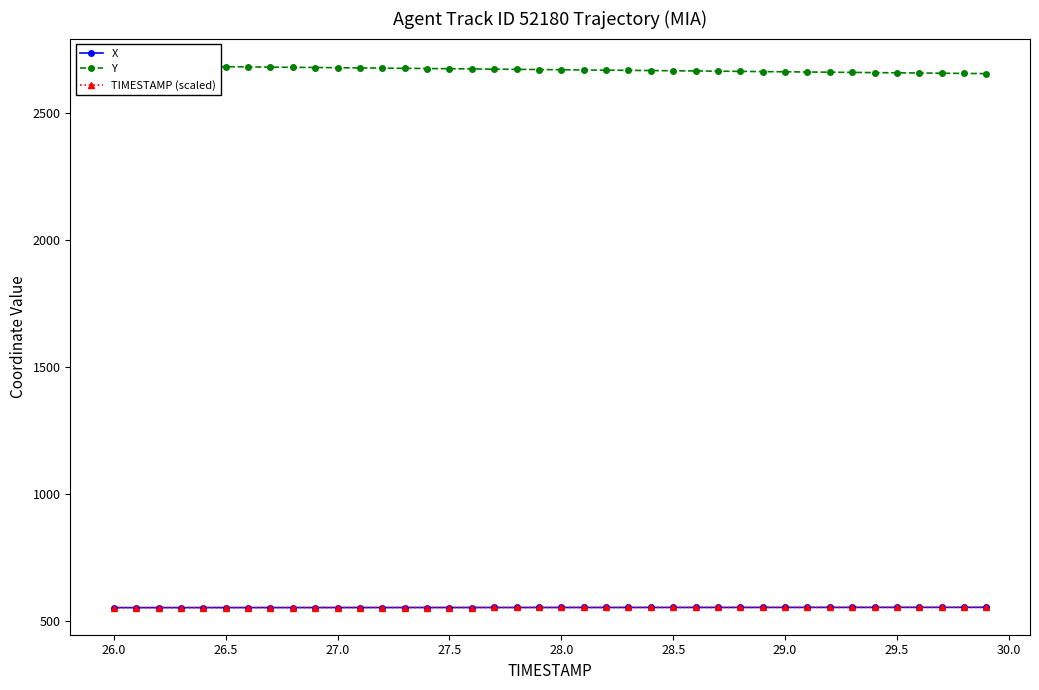

How many distinct data groups are displayed?

3